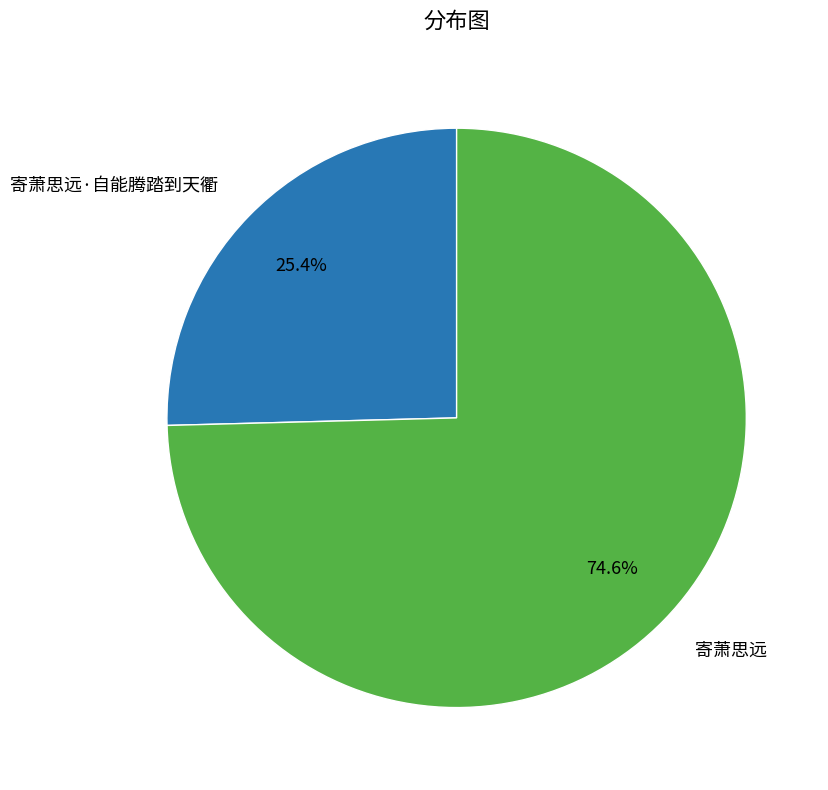

What is the largest slice in the pie chart?

寄萧思远